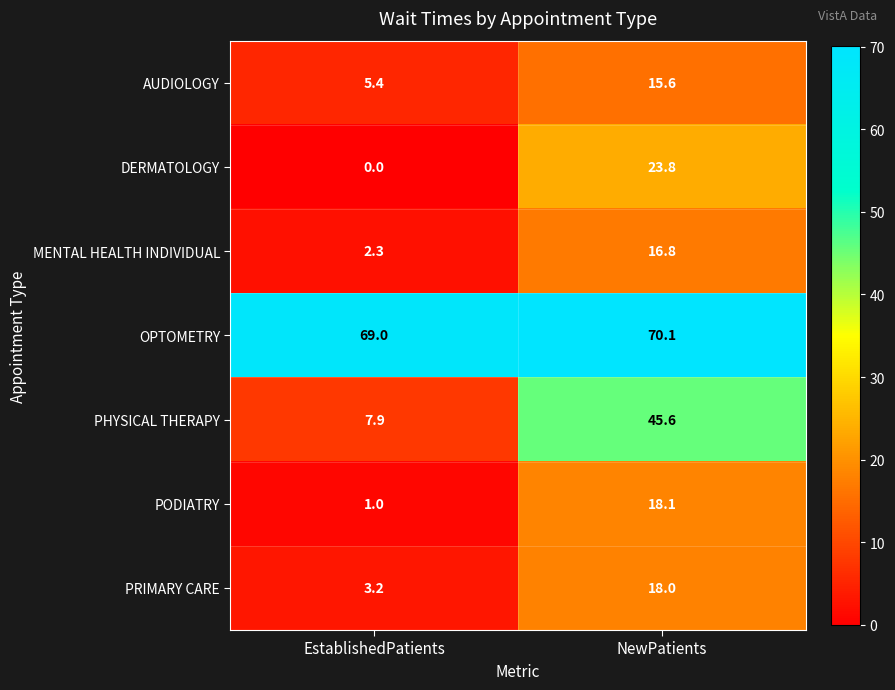

What is the total value across all series at EstablishedPatients?

88.8